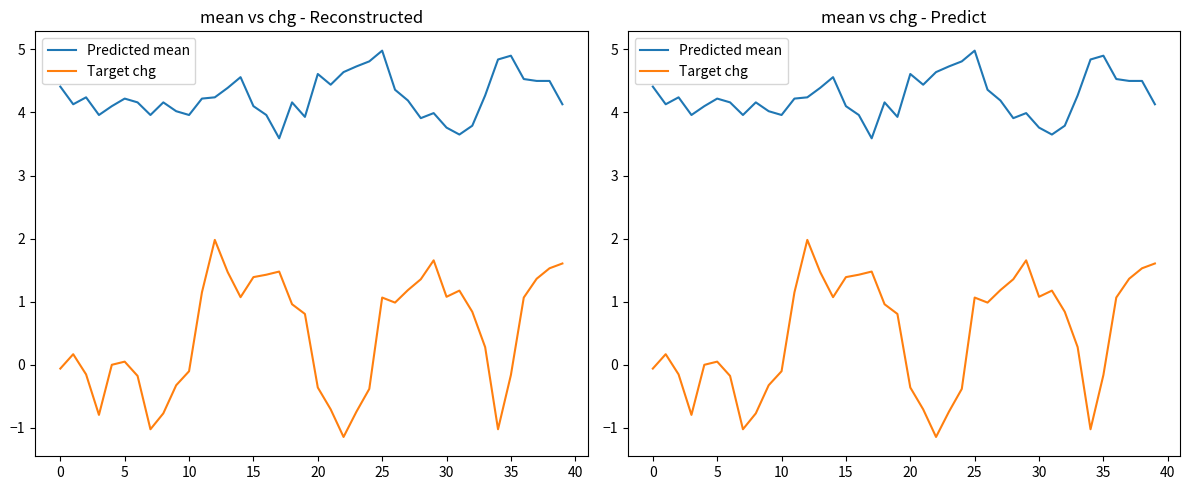

Is the value of Predicted mean at 23 greater than the value of Target chg at 13?

Yes